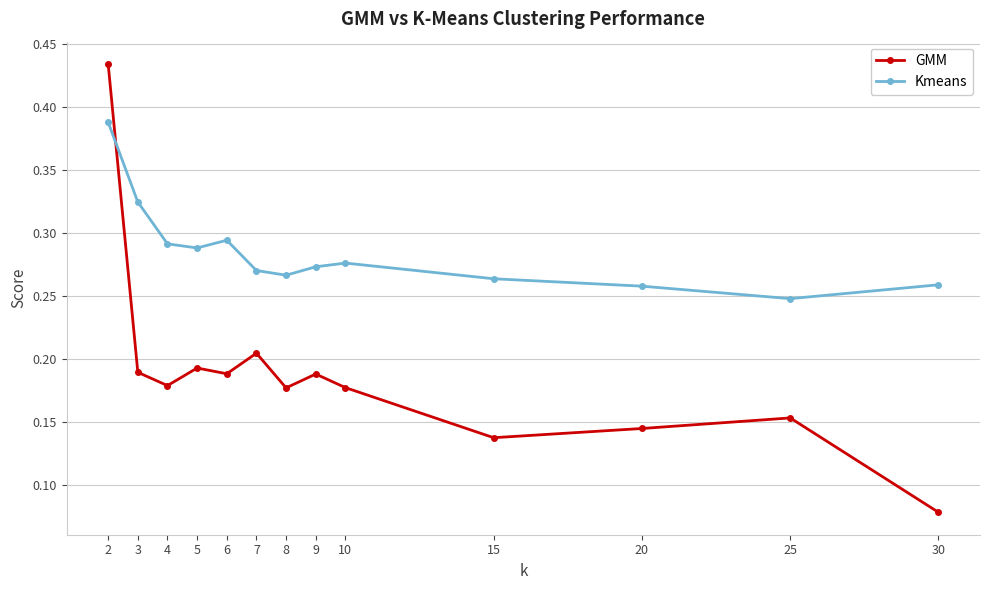

Count the Kmeans values in the range 0 to 1.

13